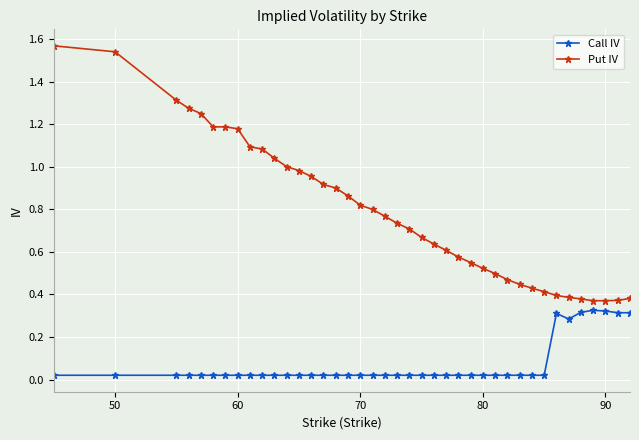

True or false: Call IV and Put IV cross at least once.

False